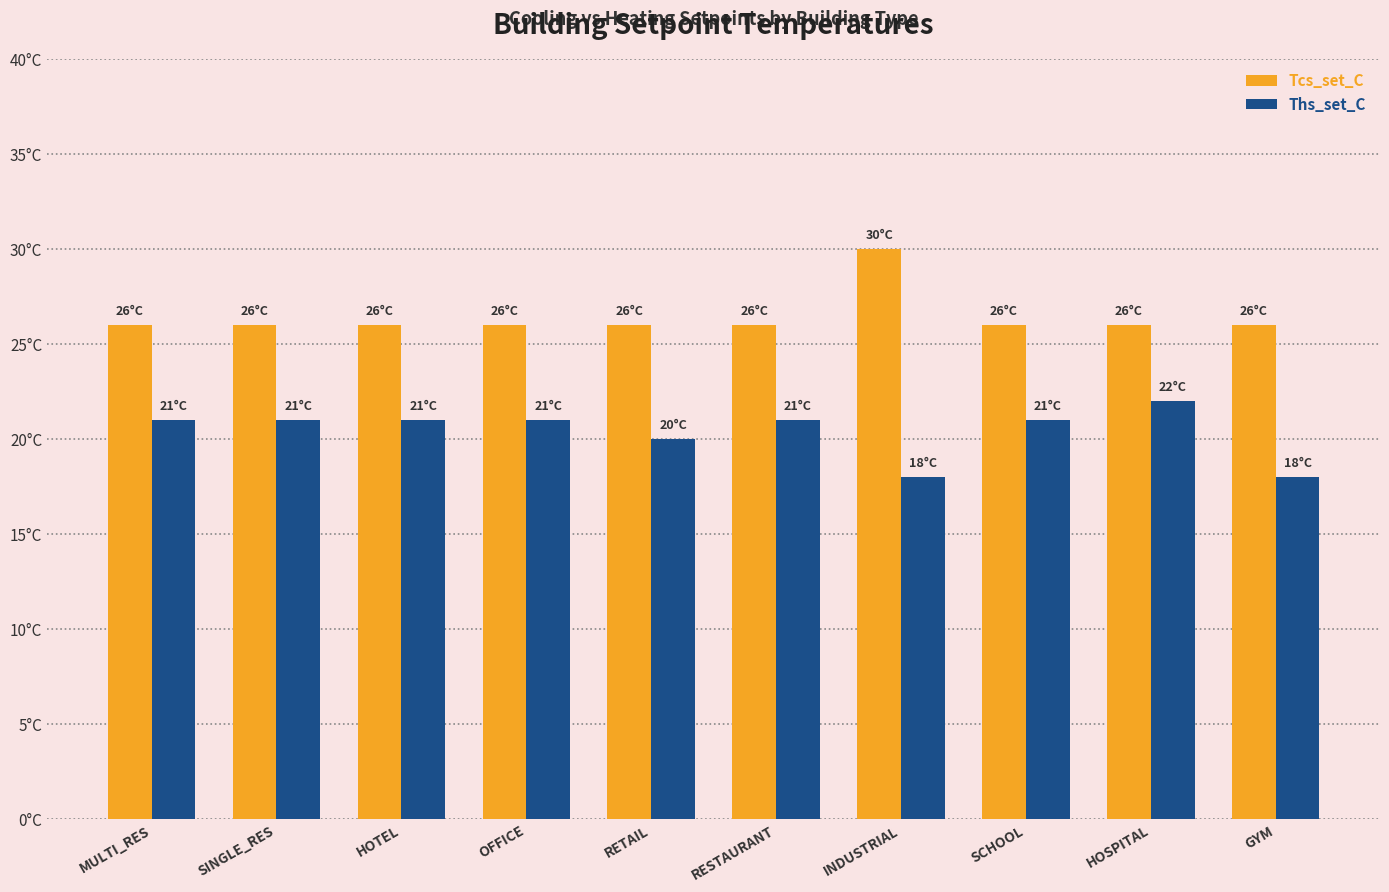

List the series in order of their overall mean, lowest first.

Ths_set_C, Tcs_set_C